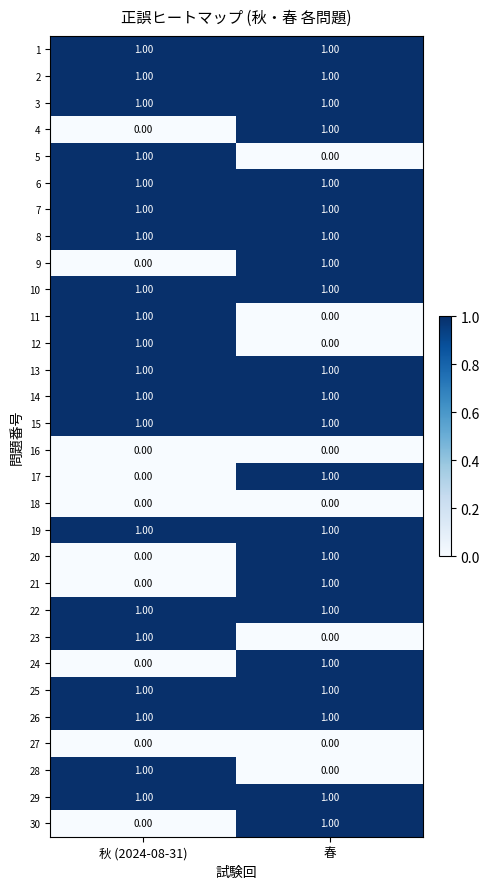

Where is 28 nearest to the value 0?

春